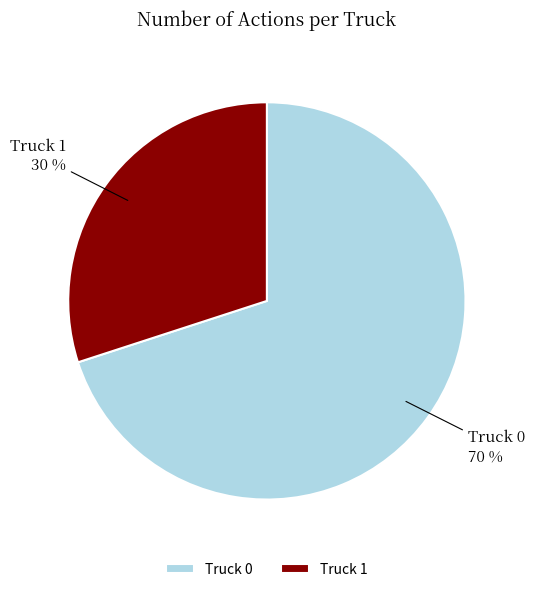

Combined, do Truck 0 and Truck 1 account for over 50%?

Yes